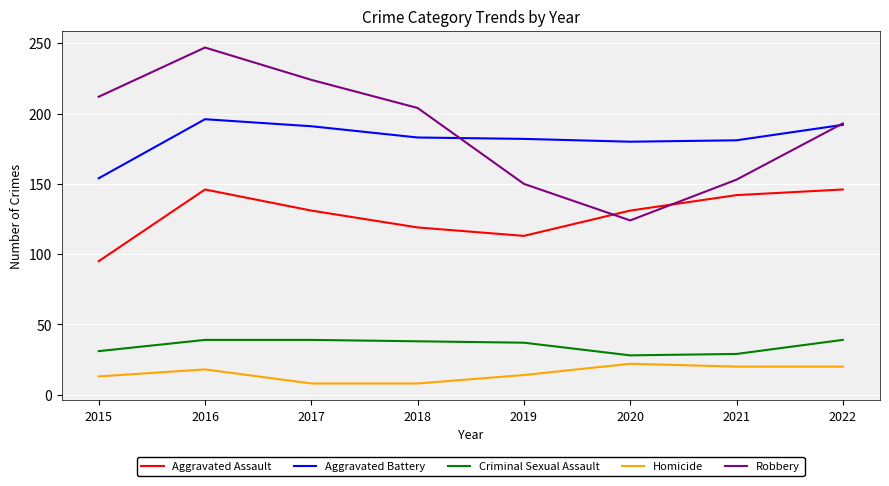

What is the difference between the maximum and minimum values in the Criminal Sexual Assault series?

11